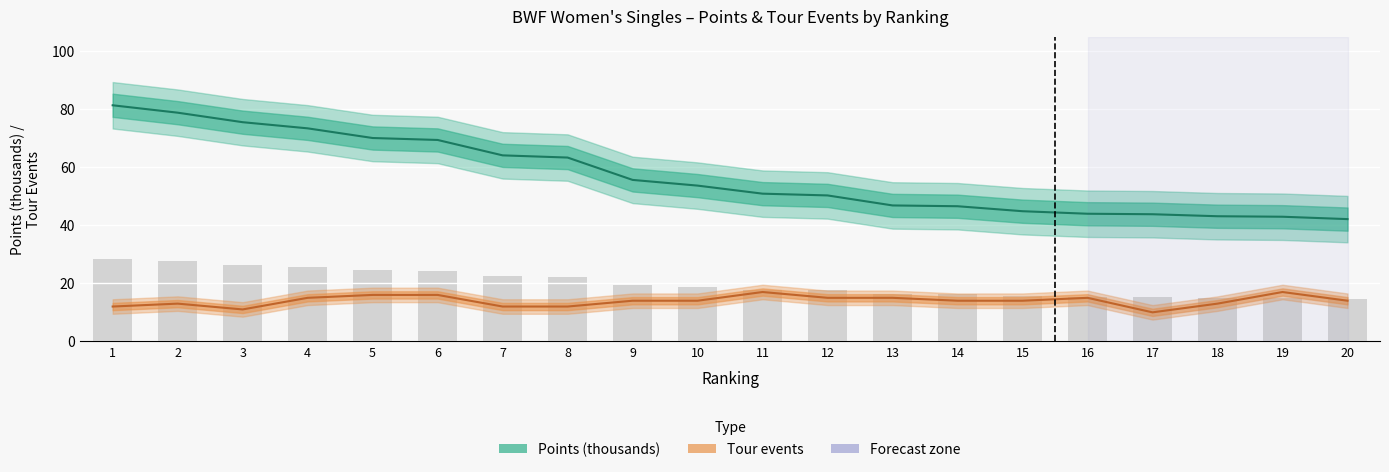

What is the maximum value shown in the chart?

81.3